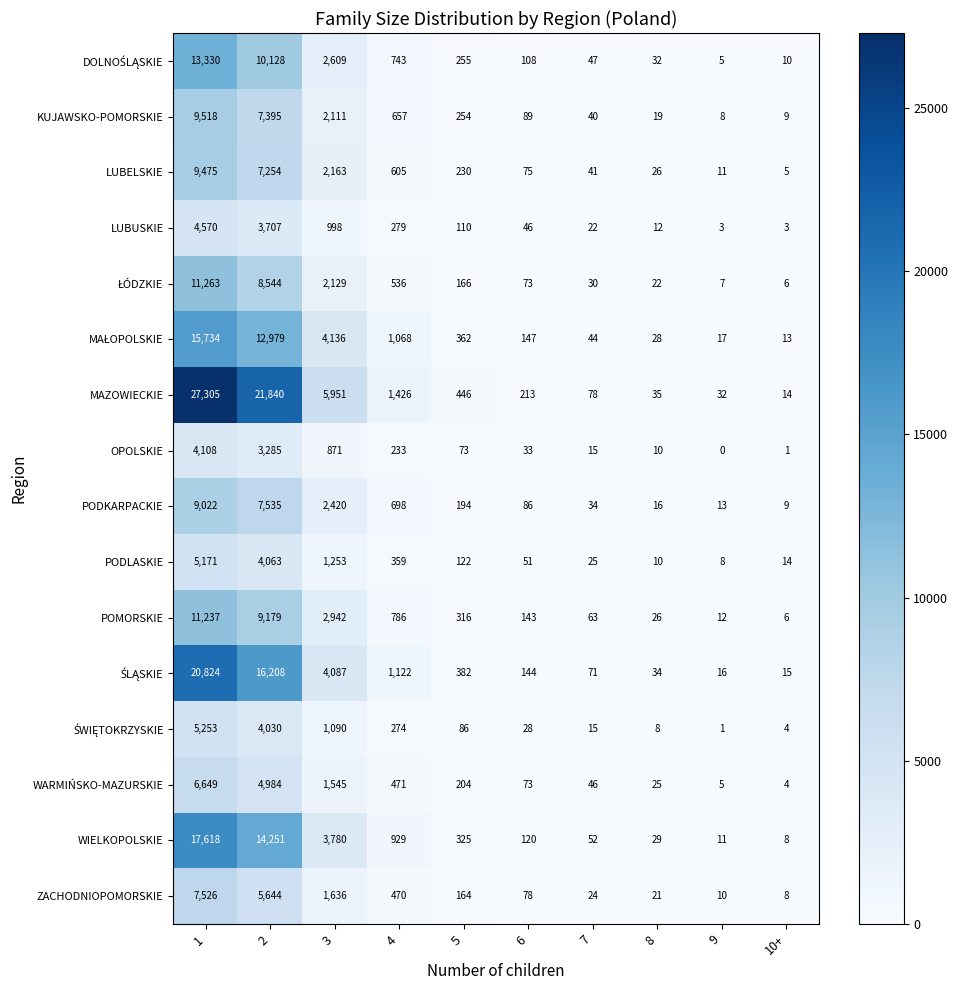

The value of LUBUSKIE at 9 is 1. True or false?

False